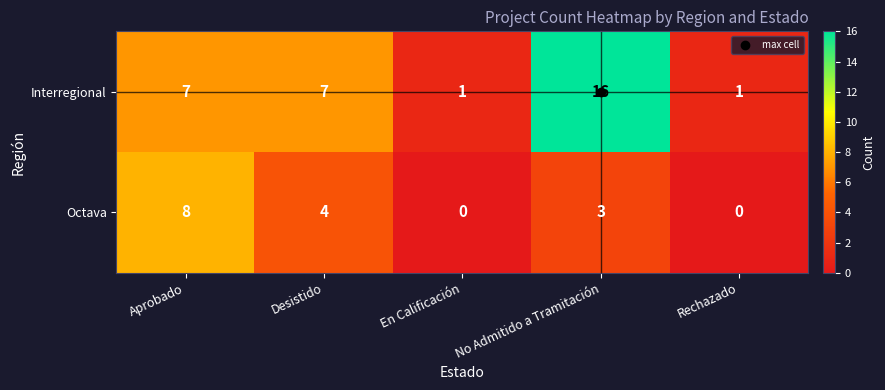

What is the sum of all Octava values?

15